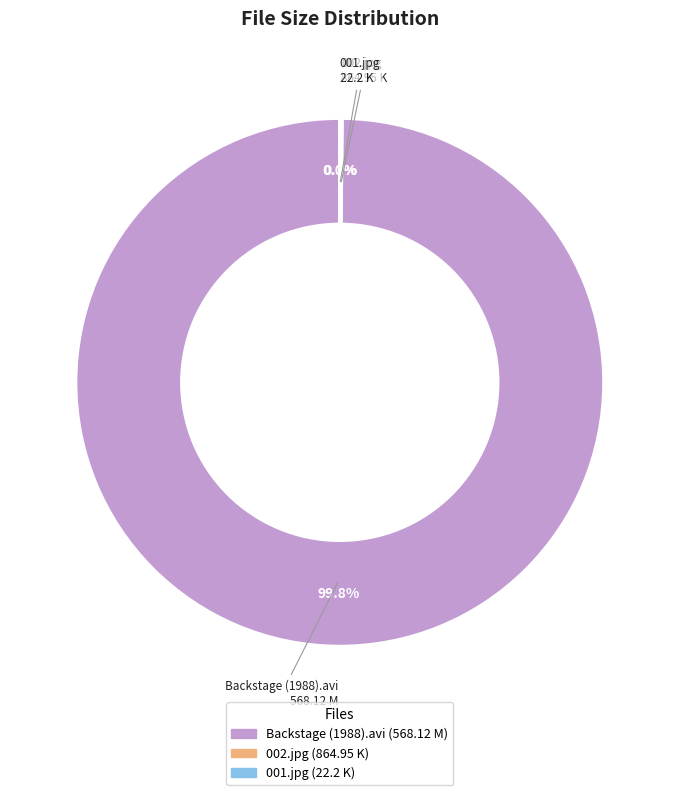

Does Backstage (1988).avi account for over 50% of the chart?

Yes